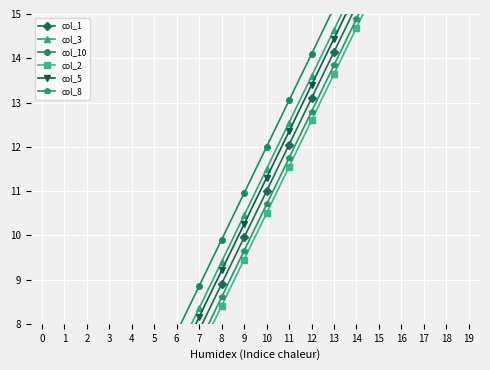

At which category is the sum across all series the highest?

19